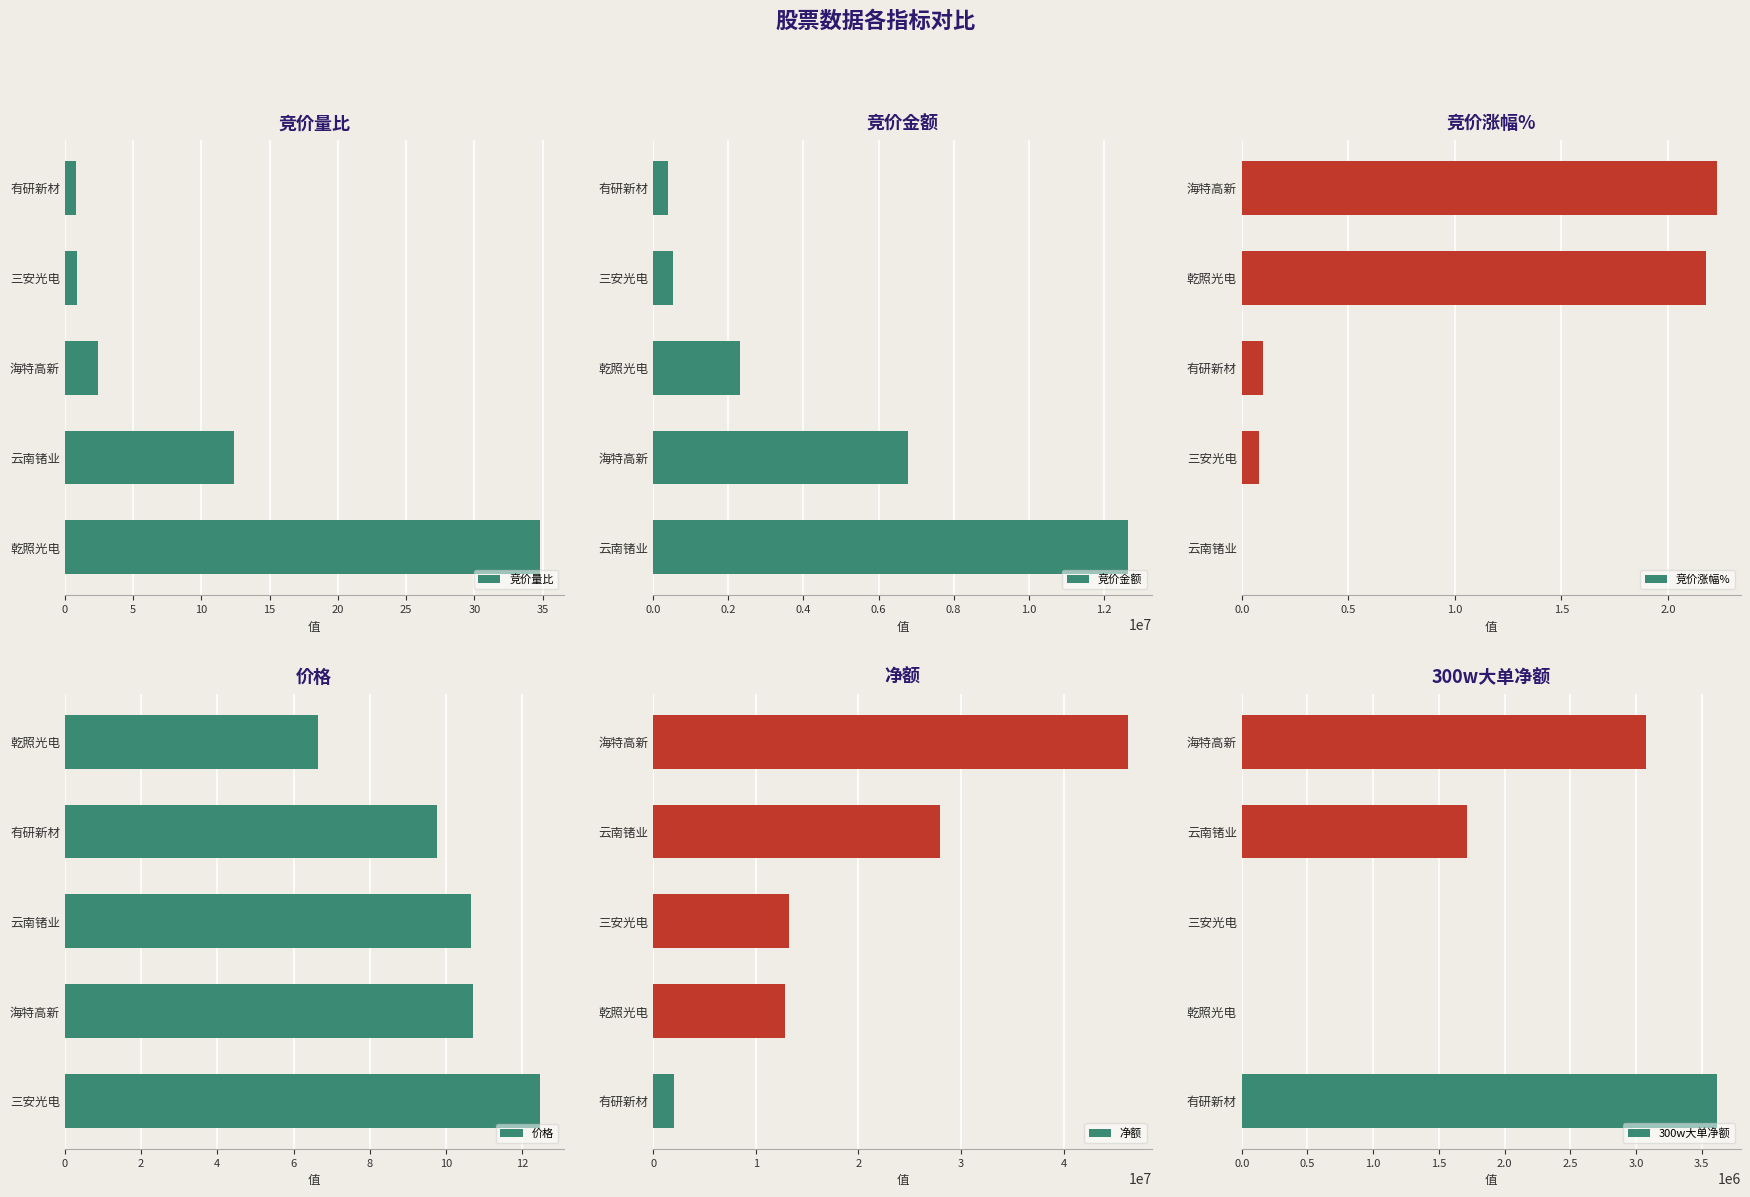

What is the sum of all 竞价量比 values?

51.3